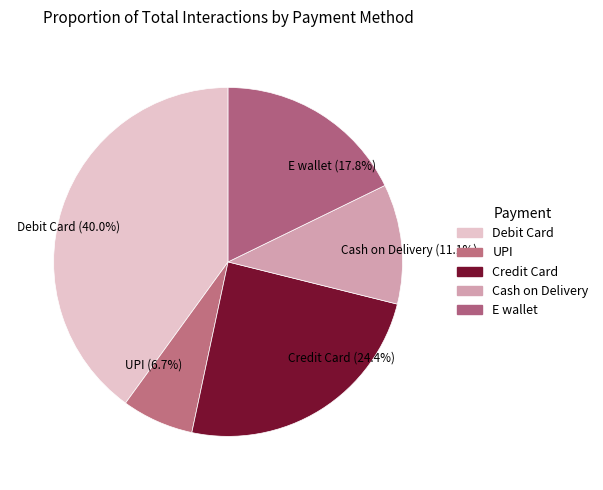

To the nearest percent, what is the average slice percentage?

20%